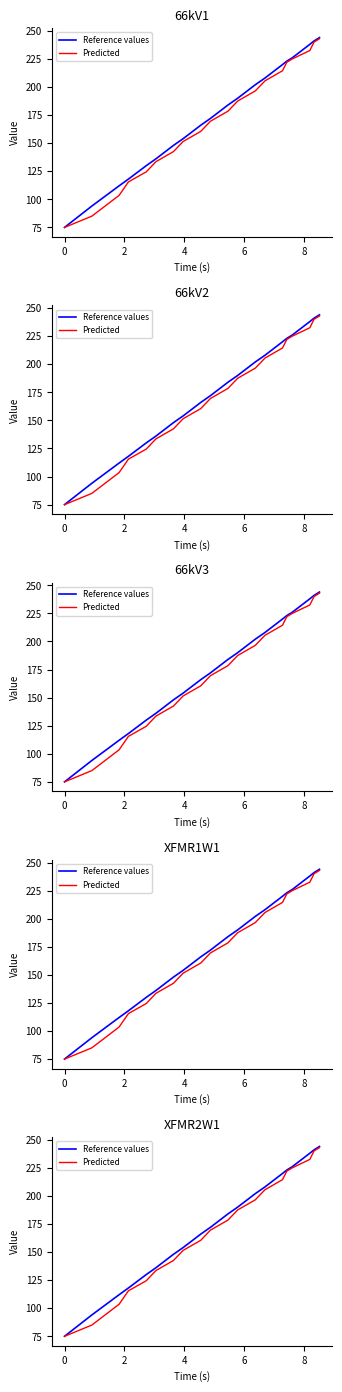

Reading right to left, list all the values displayed in this chart.

Reference values: 244.0	241.0	238.0	226.0	223.0	220.0	208.0	202.0	190.0	184.0	172.0	166.0	154.0	148.0	136.0	130.0	118.0	112.0	94.0	75.0
Predicted: 243.0	240.0	232.5	225.0	222.0	214.5	205.5	196.5	187.5	178.5	169.5	160.5	151.5	142.5	133.5	124.5	115.5	103.5	85.0	75.0